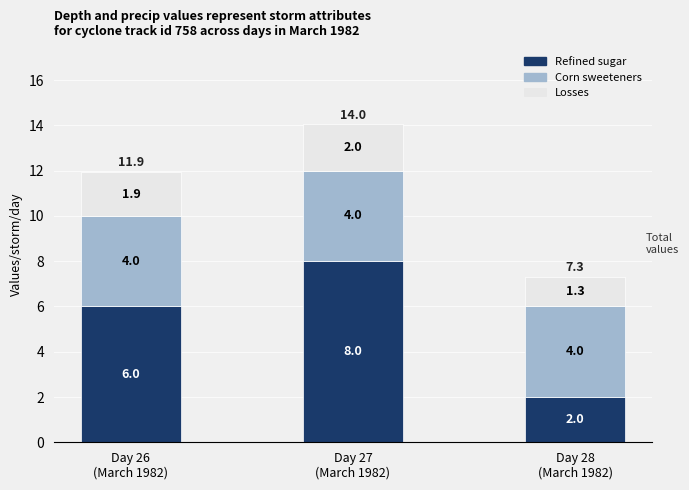

Reading right to left, transcribe the values for Refined sugar.

2.0	8.0	6.0